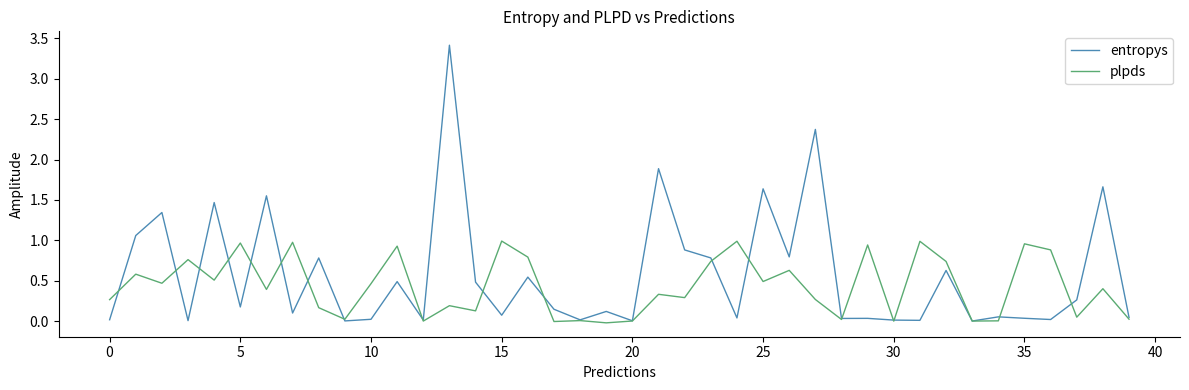

Rank the series by their maximum value, from highest to lowest.

entropys, plpds